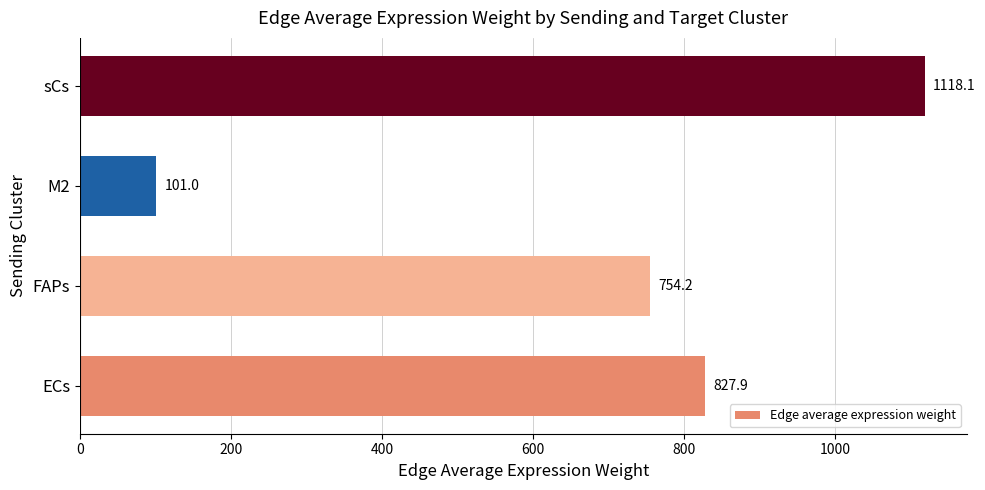

Reading bottom to top, list all the values displayed in this chart.

ECs=827.9	FAPs=754.2	M2=101.0	sCs=1118.1